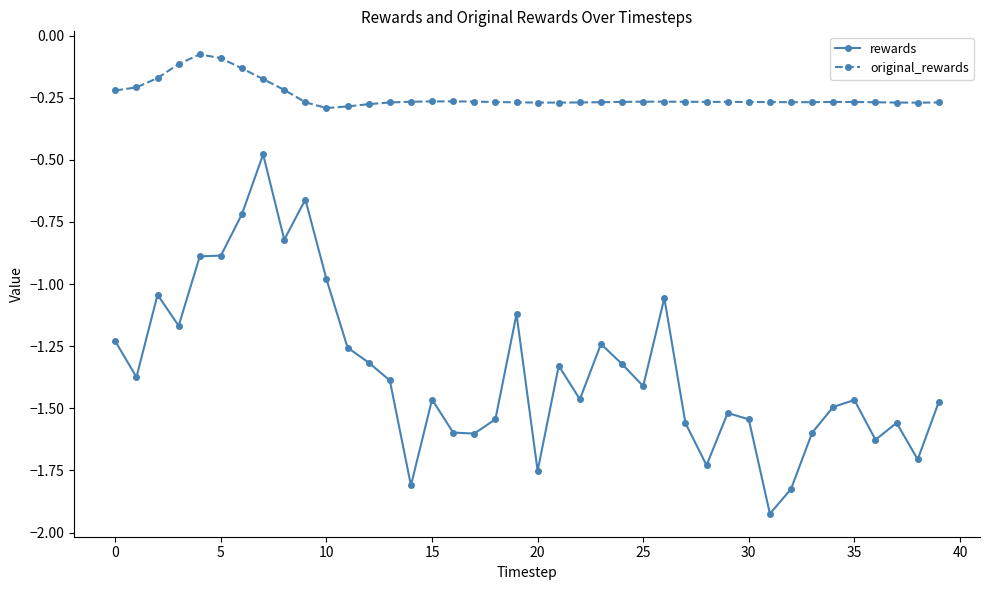

Which series has the largest total across all categories?

original_rewards